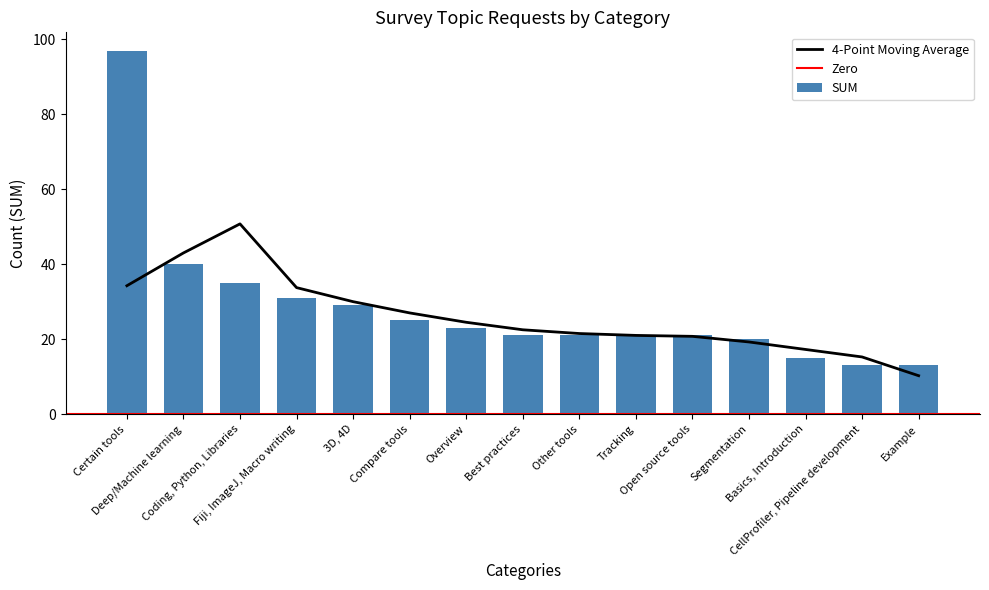

Which has a higher value, Other tools or Overview?

Overview